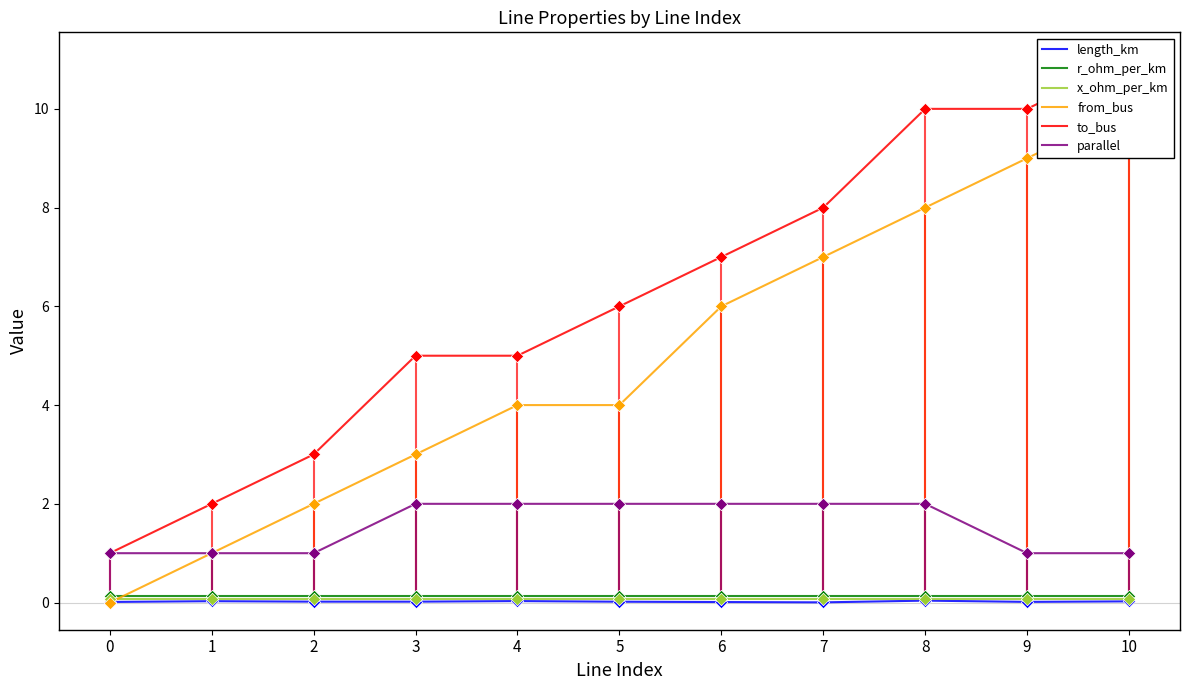

Is the value of x_ohm_per_km at 1 greater than the value of to_bus at 0?

No